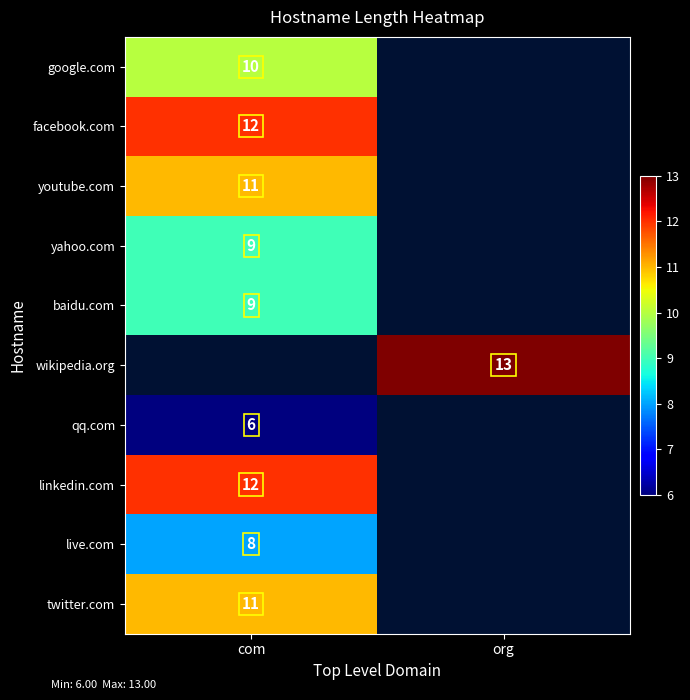

True or false: google.com has a value of 10 at com.

True